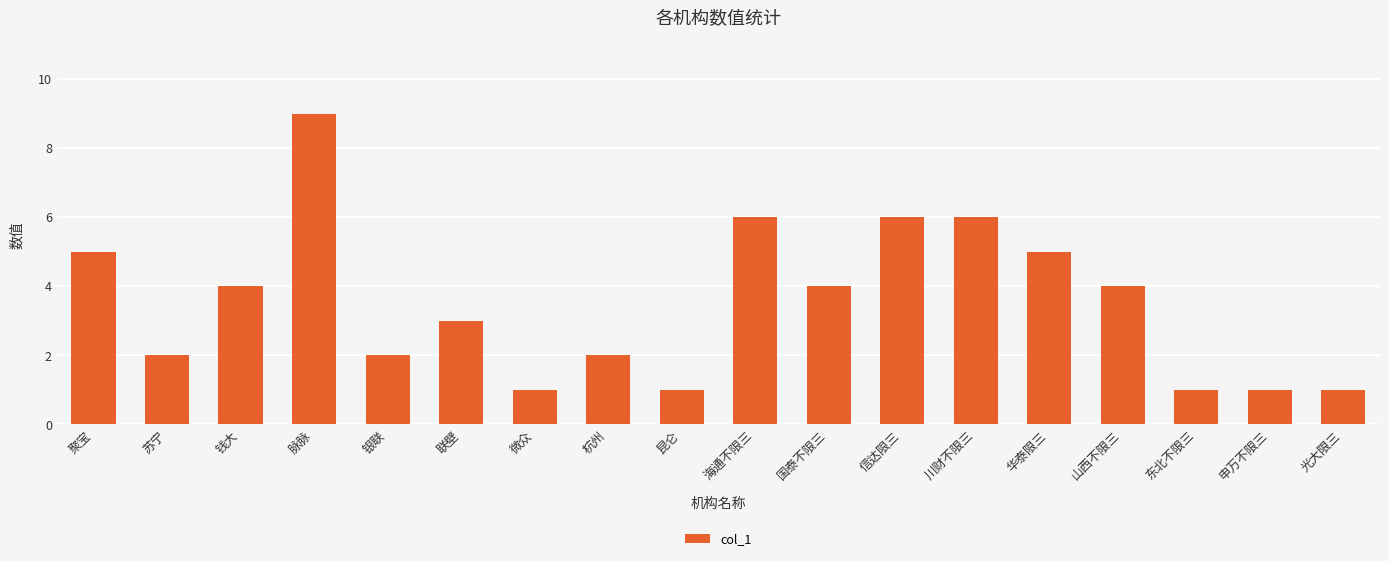

What is the minimum value shown in the chart?

1